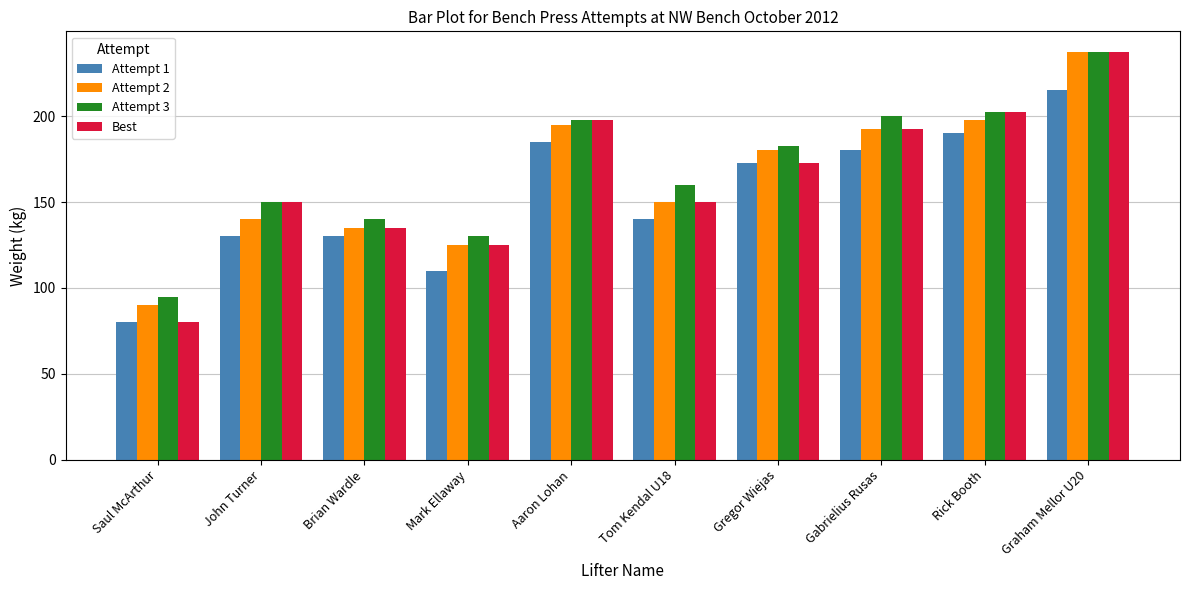

The value of Attempt 3 at Brian Wardle is 140.0. True or false?

True